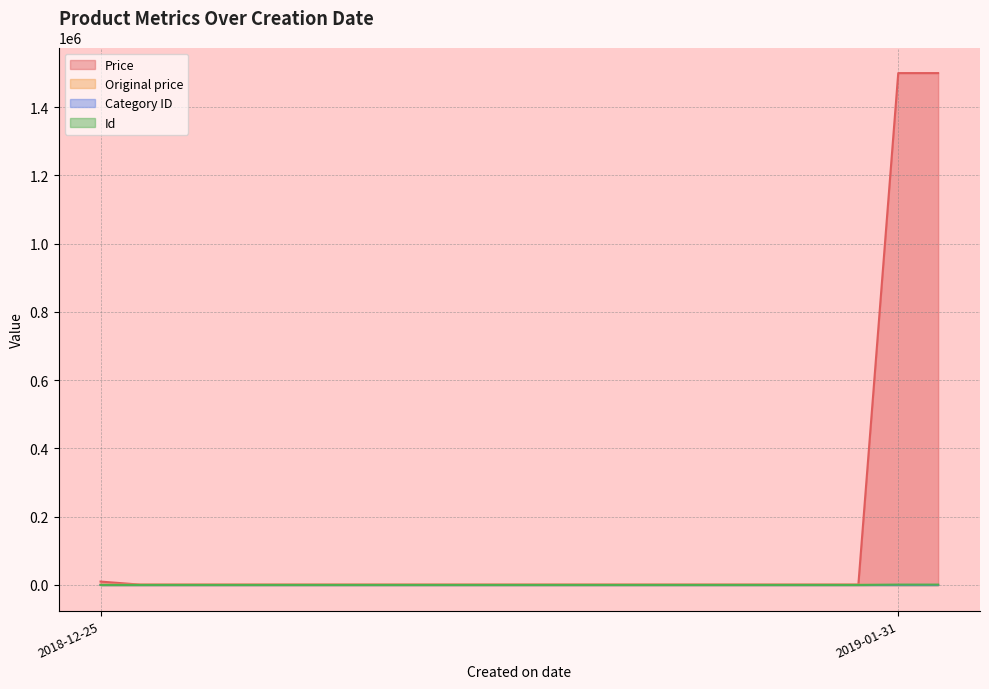

Where does the Category ID series first go above 2?

2018-12-25